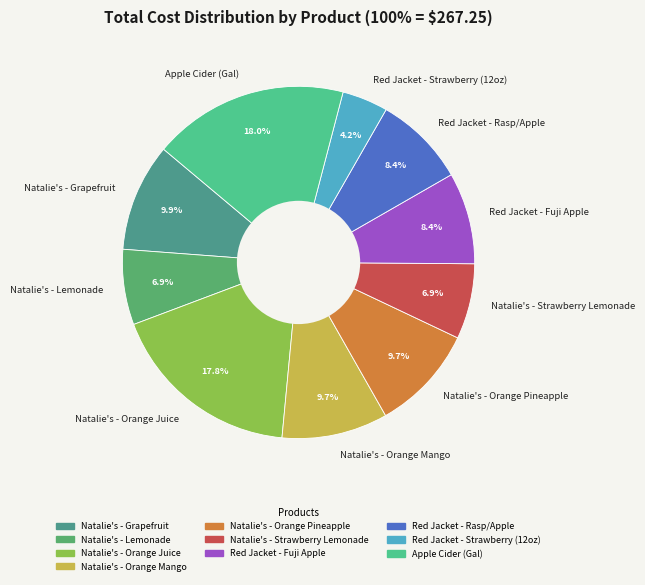

Do Red Jacket - Rasp/Apple and Natalie's - Orange Pineapple together represent more than half of the pie?

No